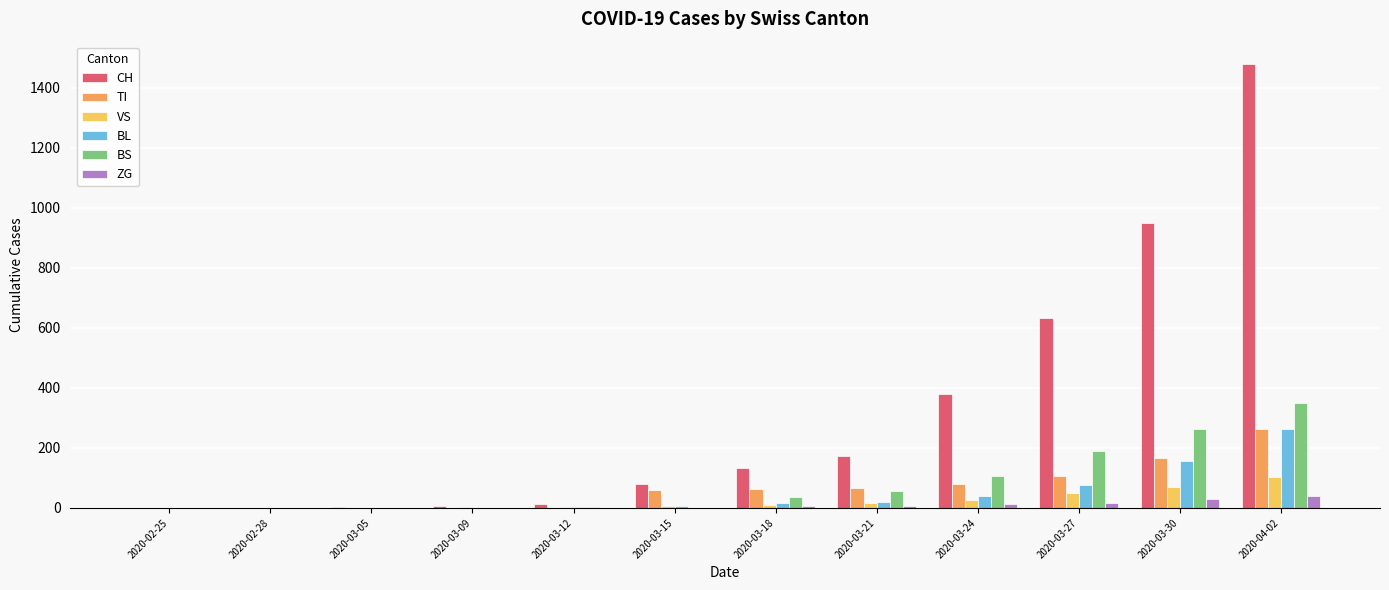

Between 2020-03-05 and 2020-03-18, which series saw the biggest shift?

CH